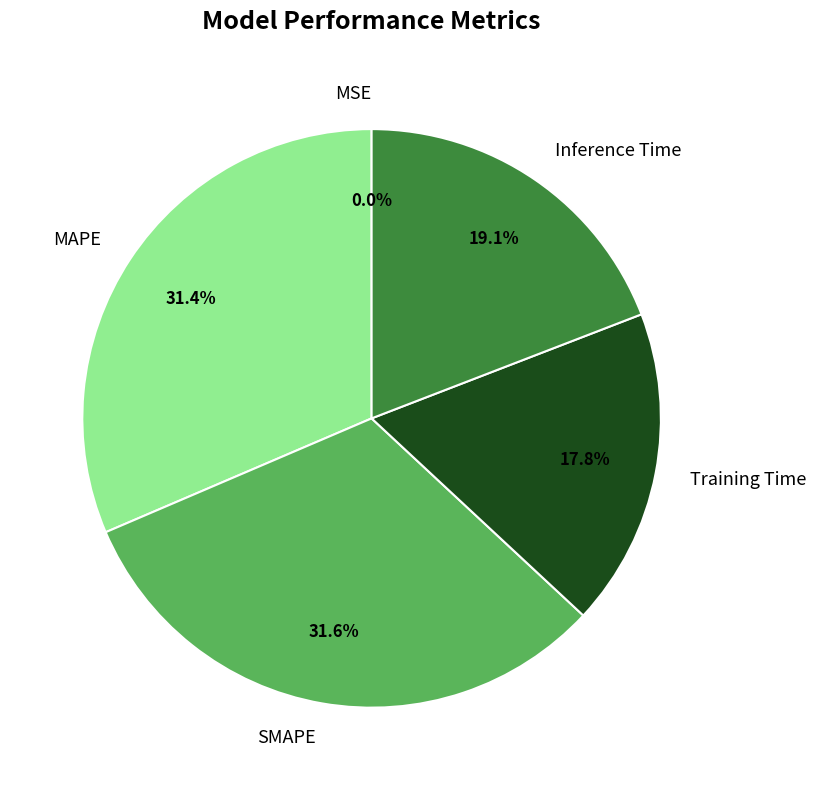

To the nearest percent, what is the average slice percentage?

20%